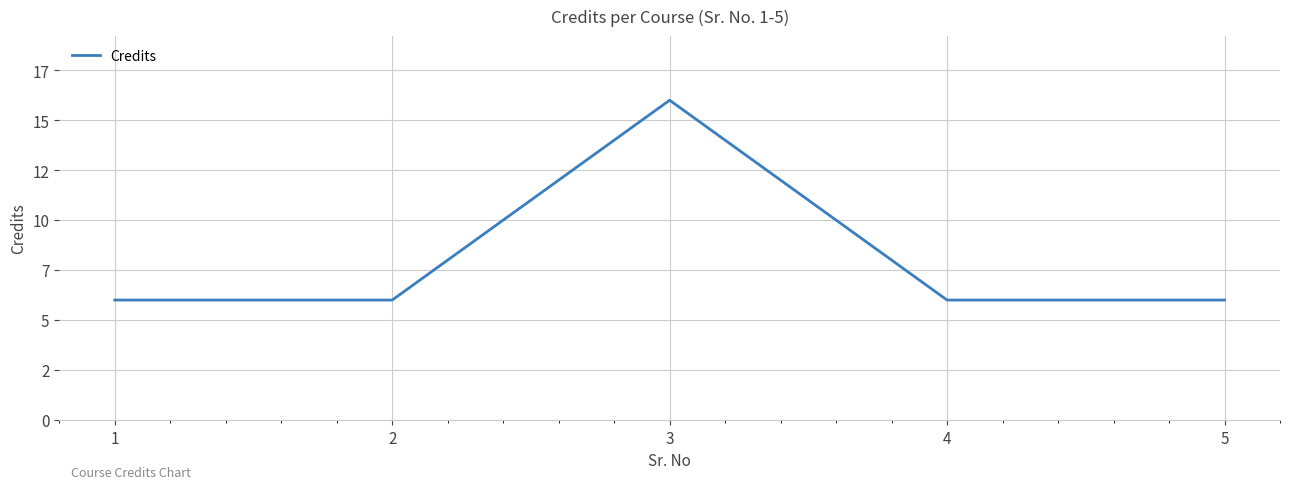

Reading left to right, extract all data points from this chart.

1=6	2=6	3=16	4=6	5=6